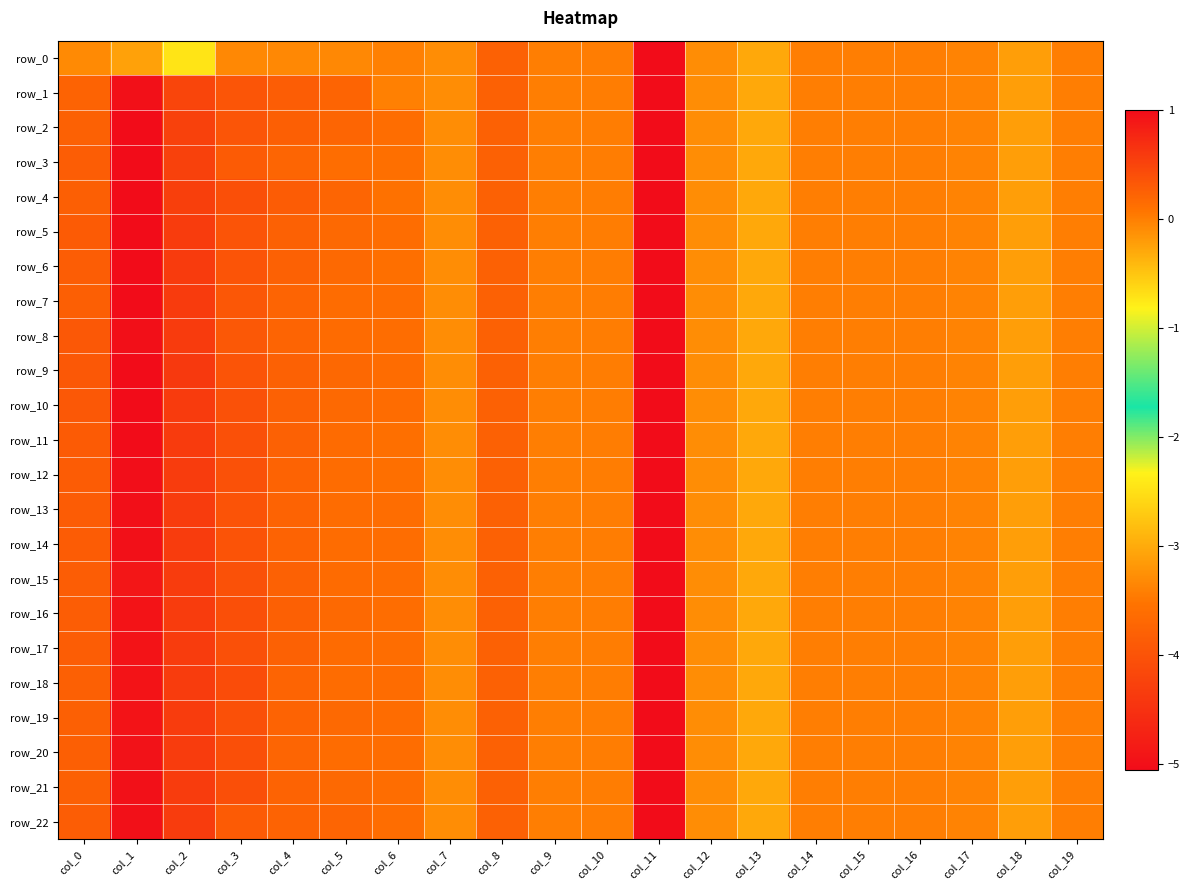

True or false: row_6 has a value of -0.2 at col_13.

False